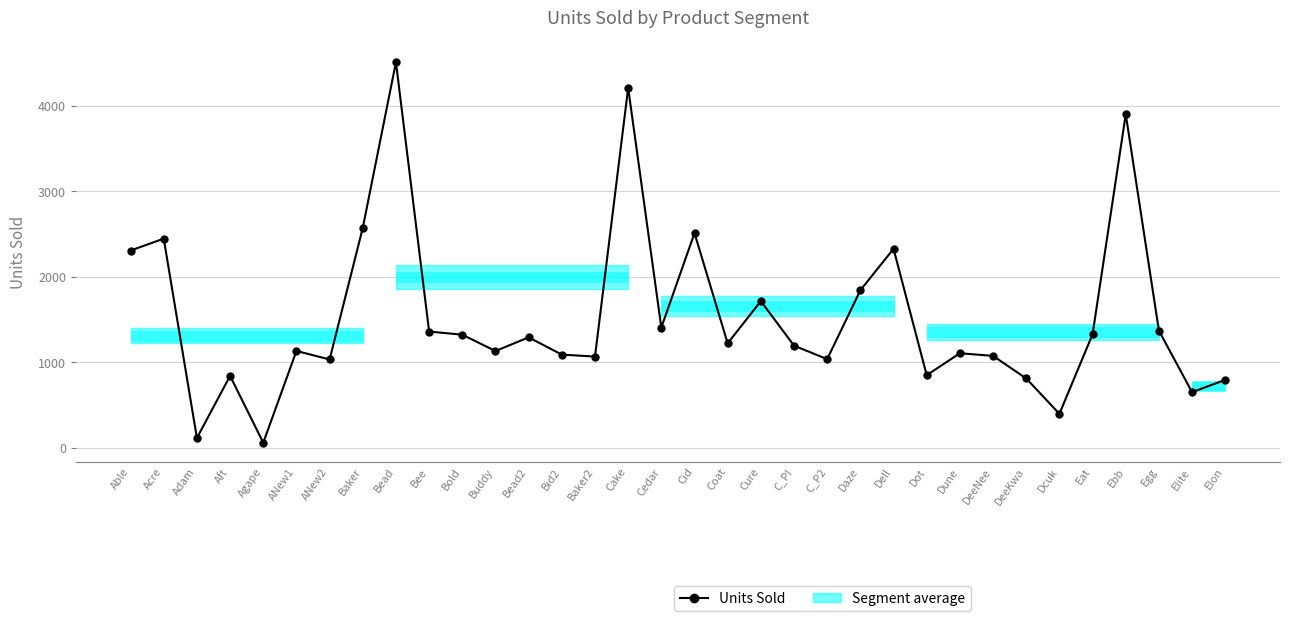

The value at Baker is 1619. True or false?

False